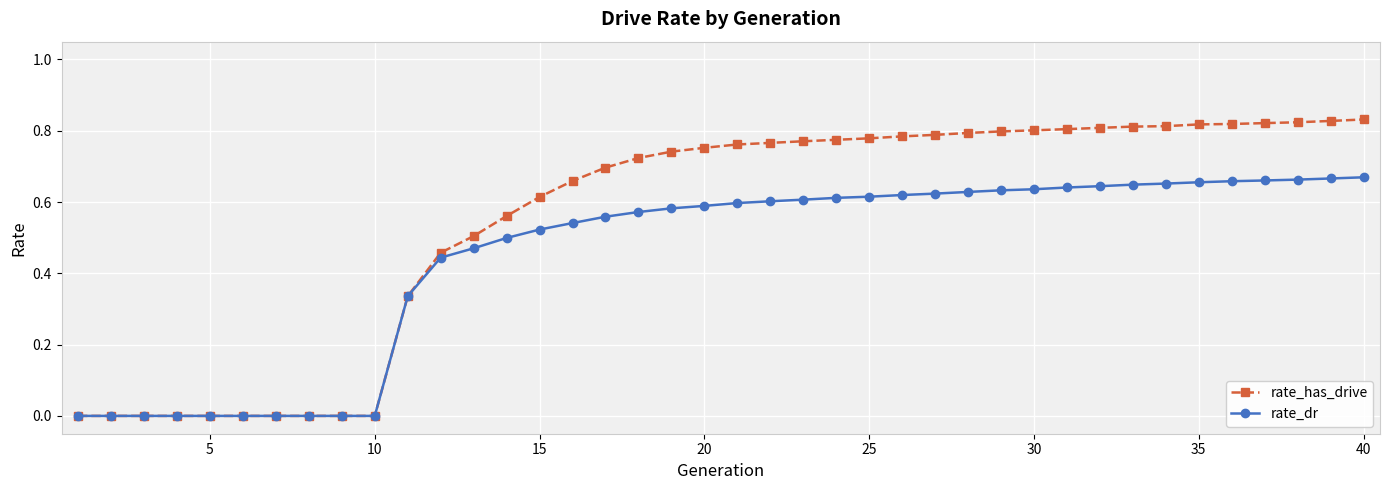

Rank the series by their maximum value, from lowest to highest.

rate_dr, rate_has_drive